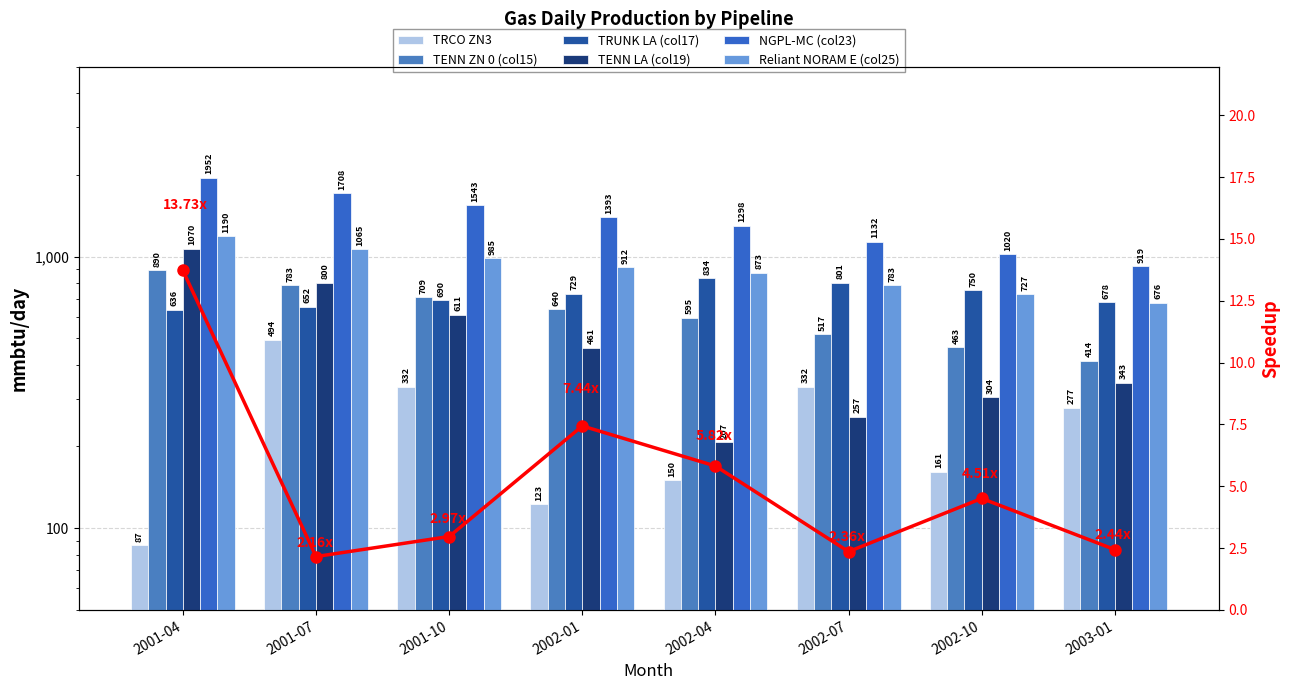

Between 2001-10 and 2003-01, which is larger?

2001-10